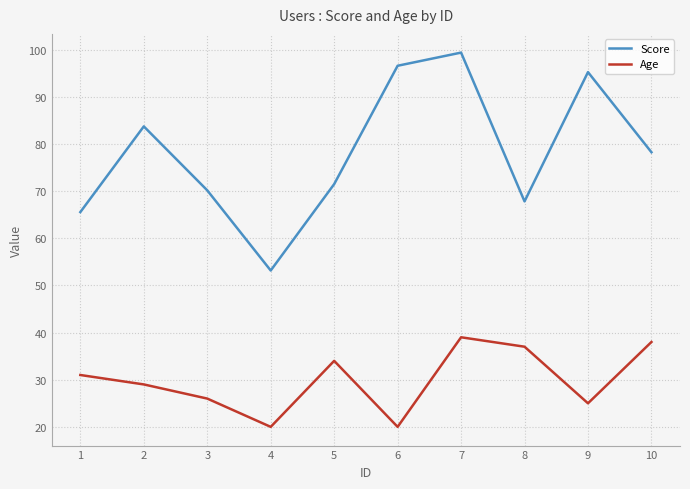

How many values in the Age series are below 31?

5